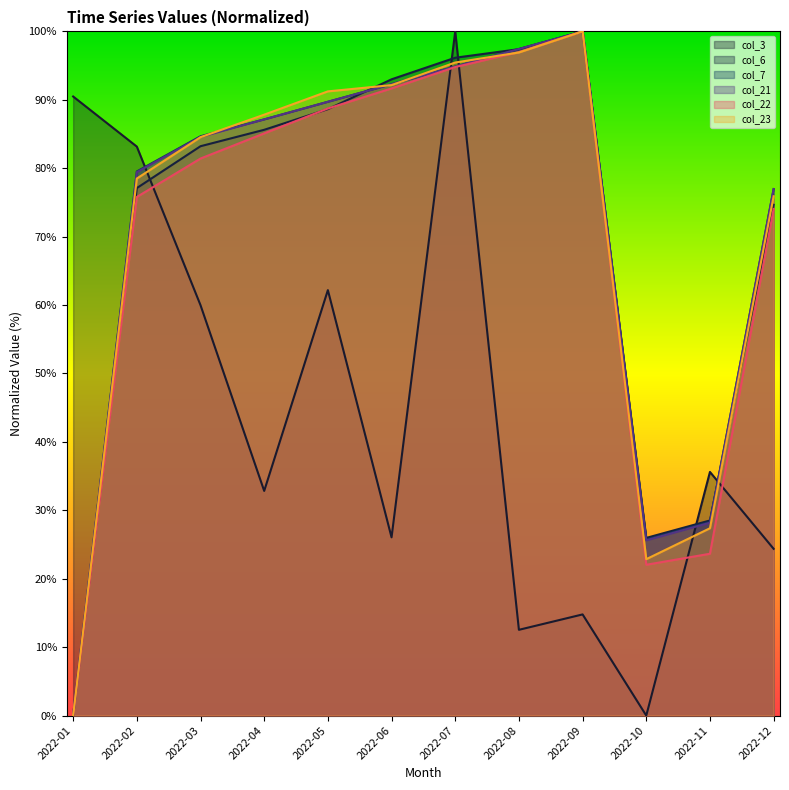

What is the spread (max minus min) of values at 2022-03?

24.7